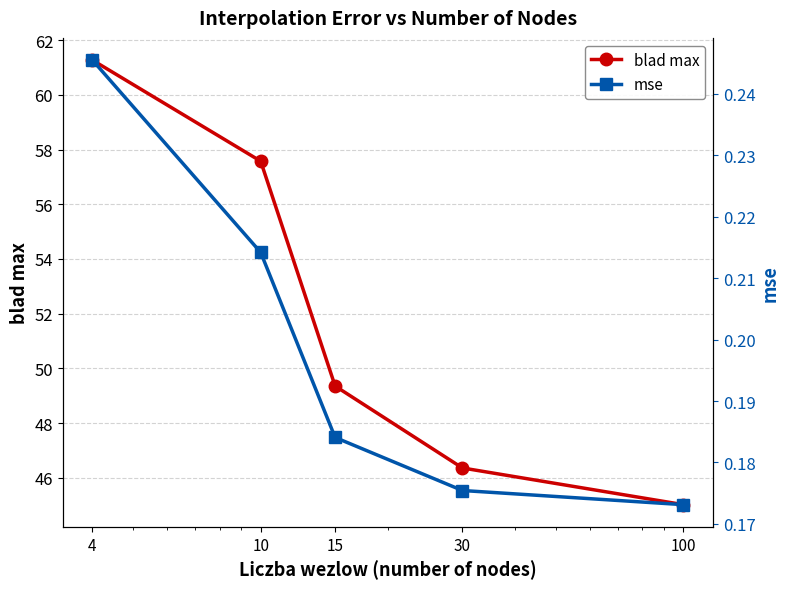

How many lines are shown in the chart?

2